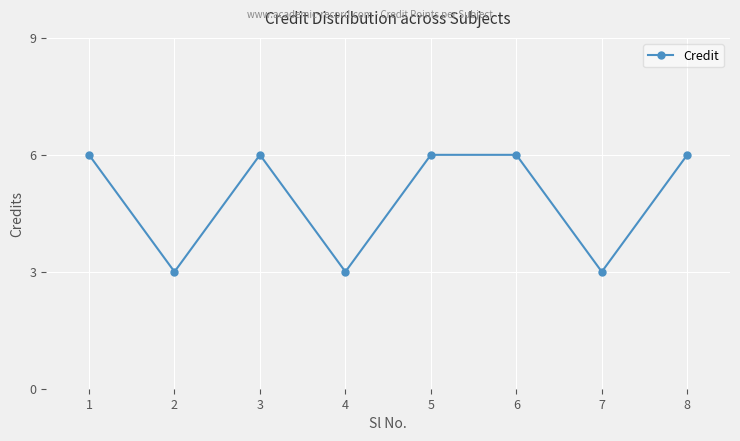

Is it true that the value at 5 is 8?

False